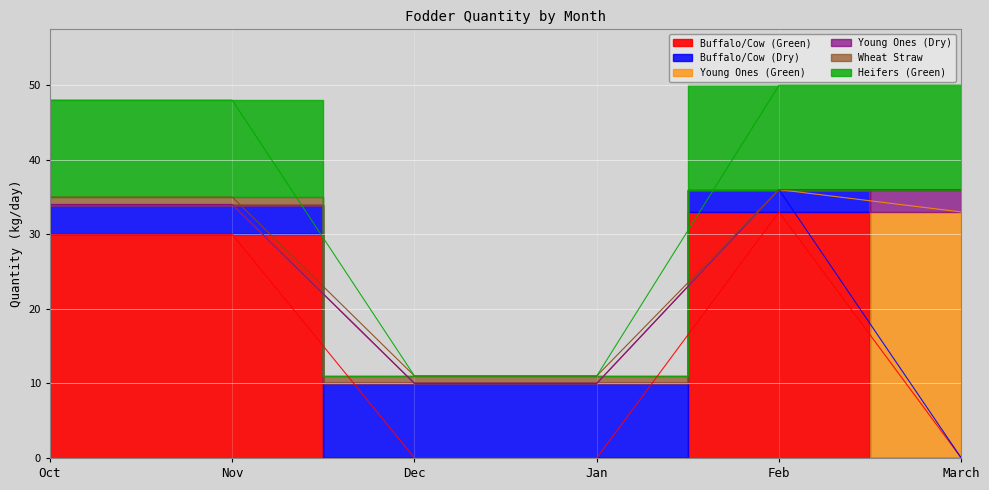

What is the difference between the maximum and minimum values in the Heifers (Green) series?

14